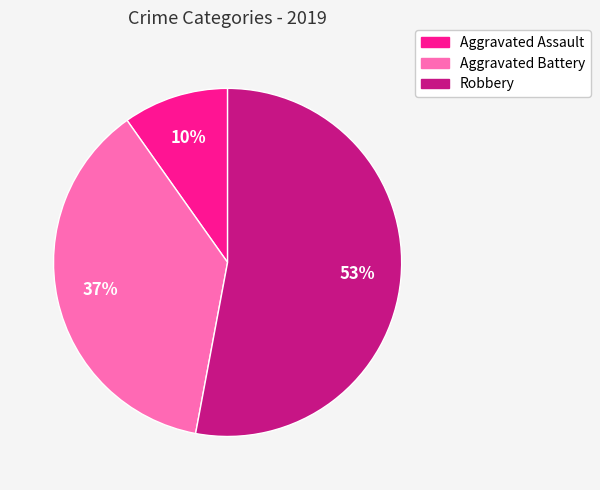

Does Aggravated Battery account for over 50% of the chart?

No